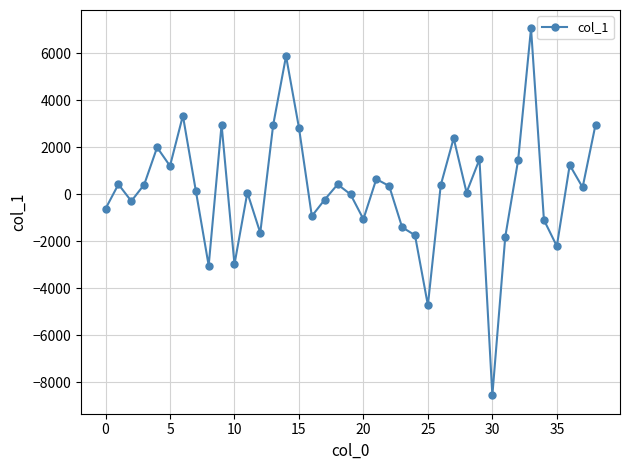

What is the value of the 10th point from the left?

2957.4